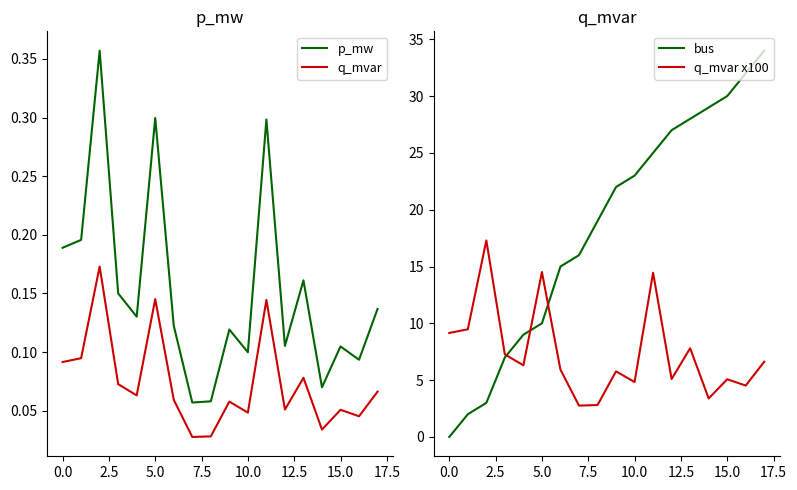

True or false: p_mw and q_mvar cross at least once.

False